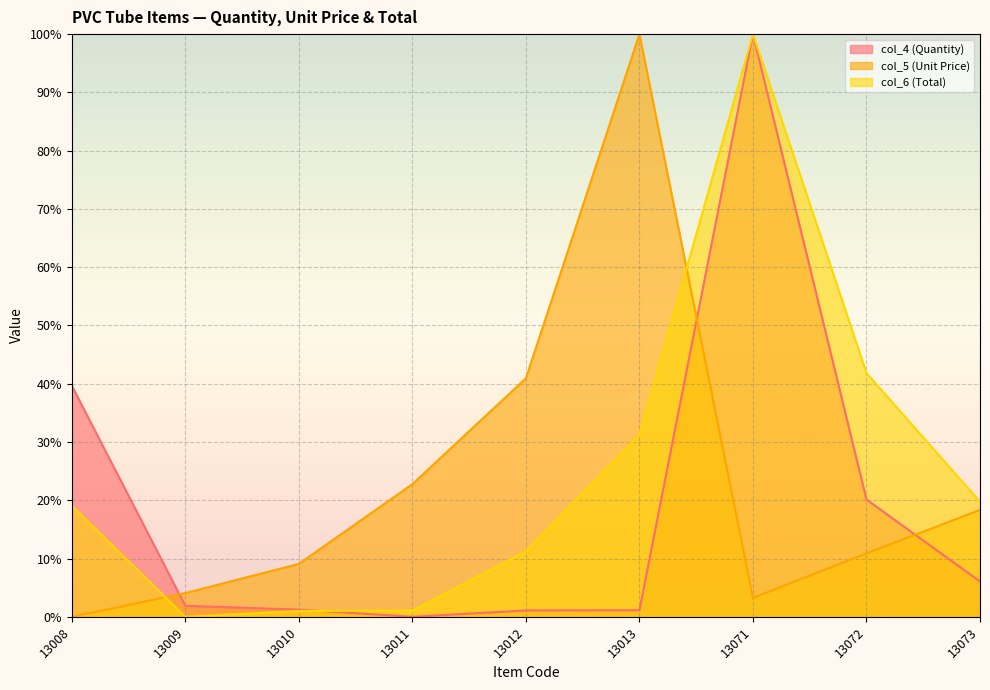

How many times do col_6 (Total) and col_5 (Unit Price) cross each other?

2